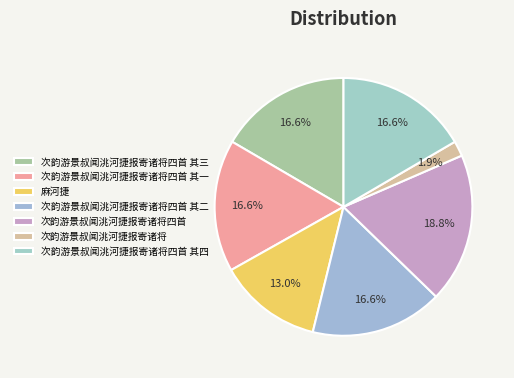

Is it true that 次韵游景叔闻洮河捷报寄诸将 is 1% of the pie?

False